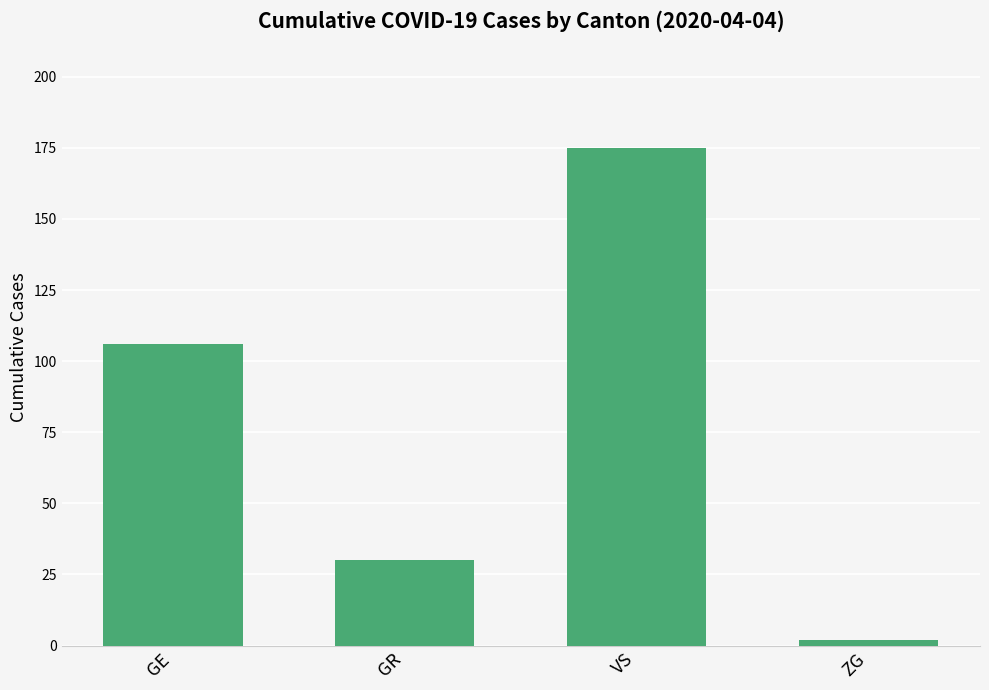

True or false: the data shows 175 at VS.

True